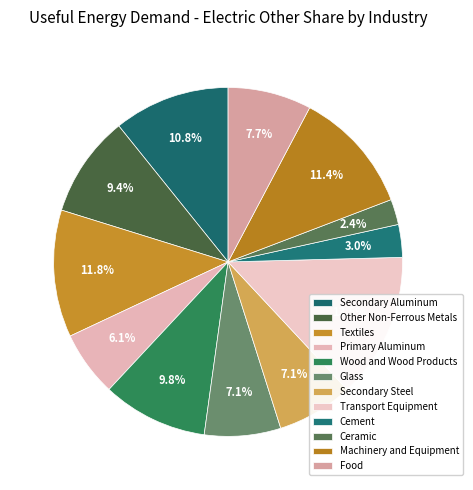

Between Textiles and Other Non-Ferrous Metals, which is larger?

Textiles